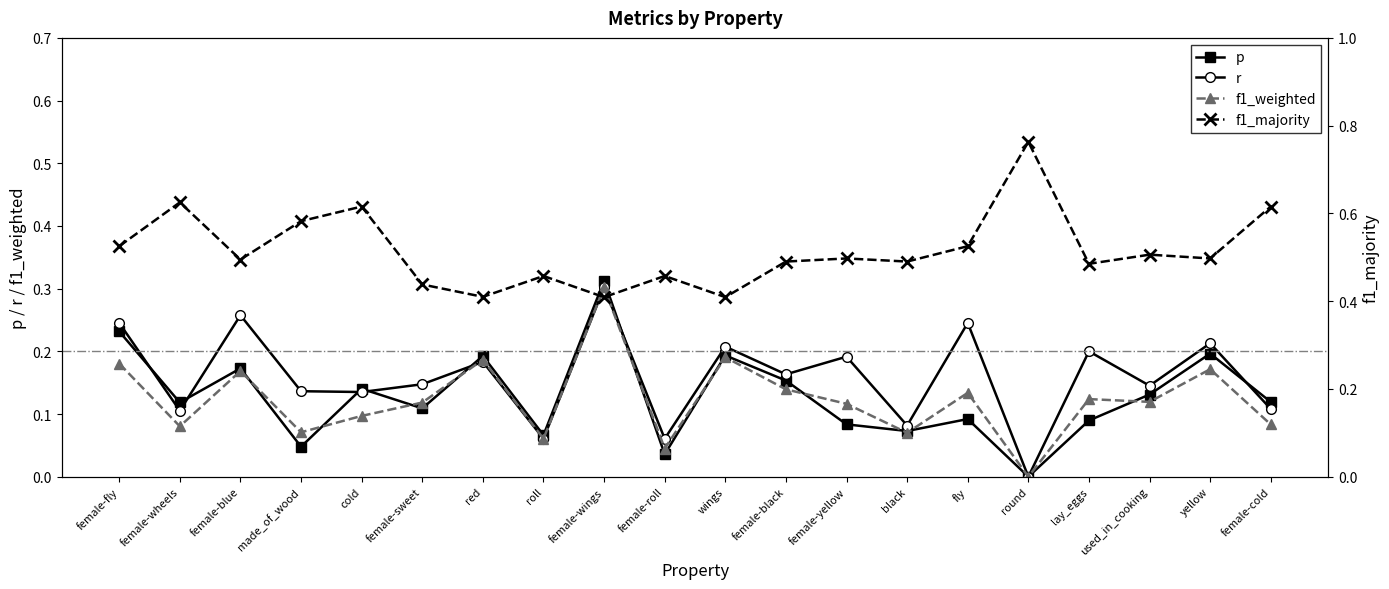

What are all the series names shown in the legend?

p, r, f1_weighted, f1_majority